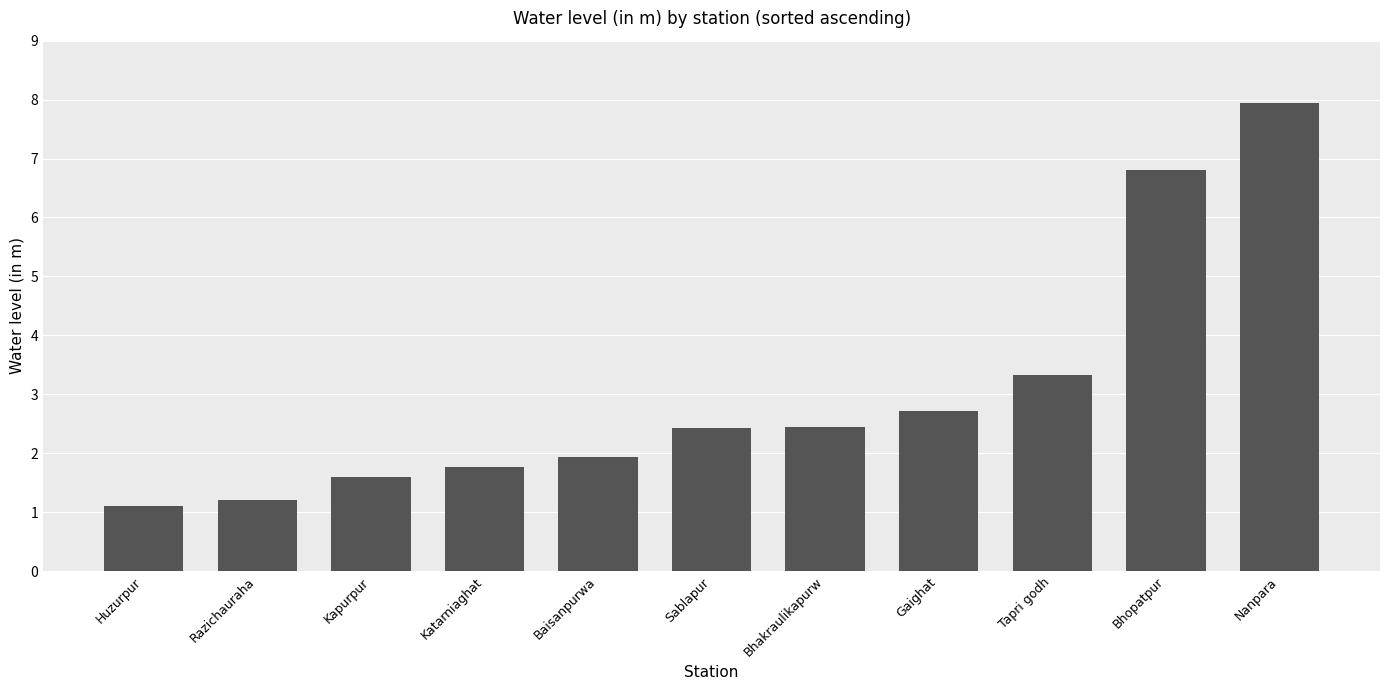

How many bars are there in total?

11